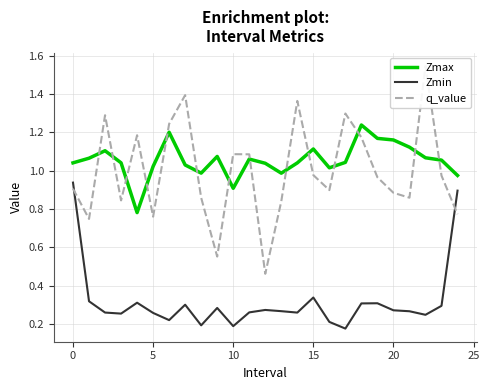

How many interior local valleys does the Zmin series have?

7